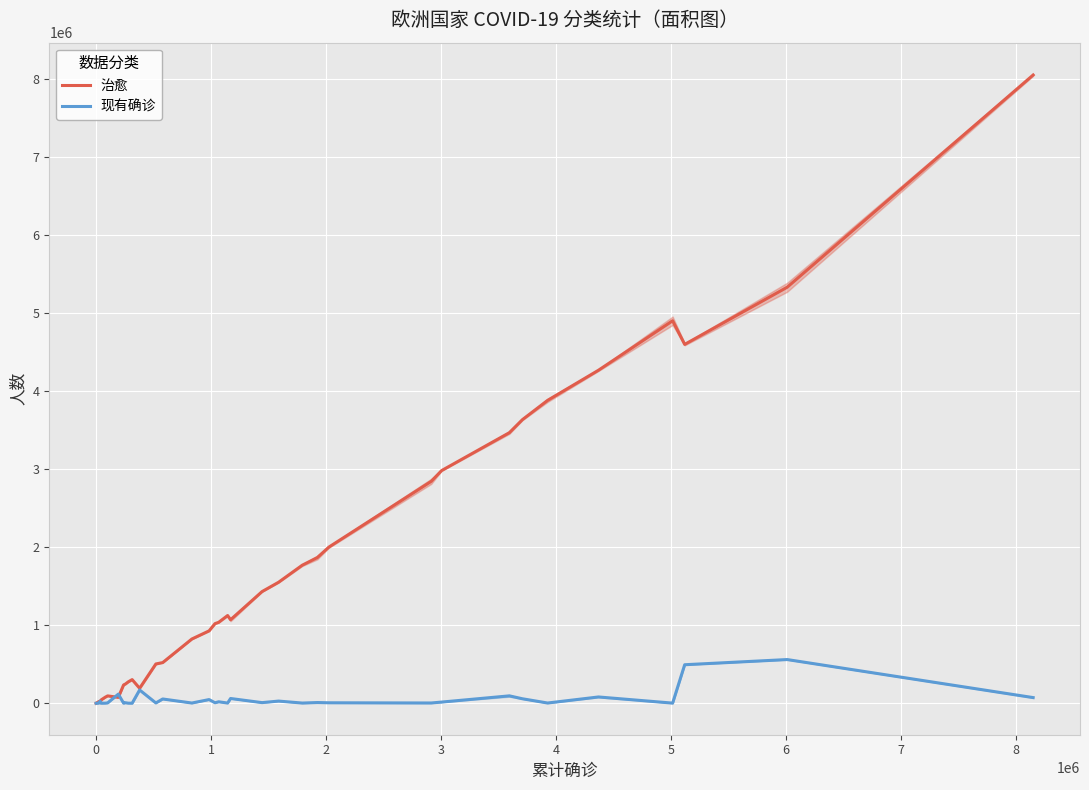

What is the maximum value for 治愈?

8057682